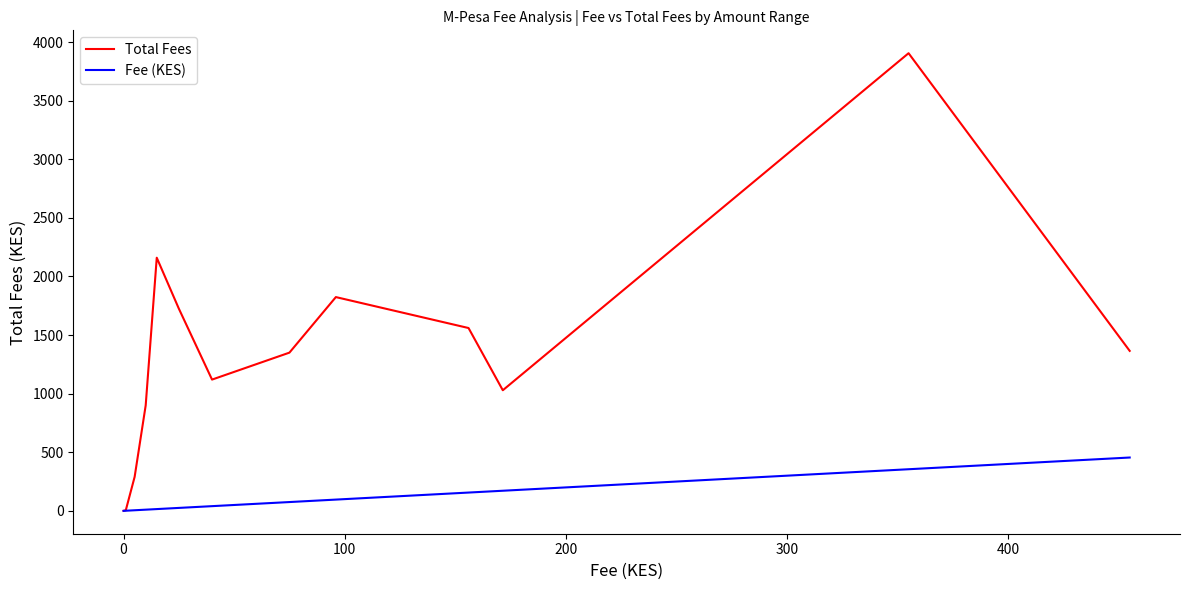

Rank the series by their maximum value, from lowest to highest.

Fee (KES), Total Fees